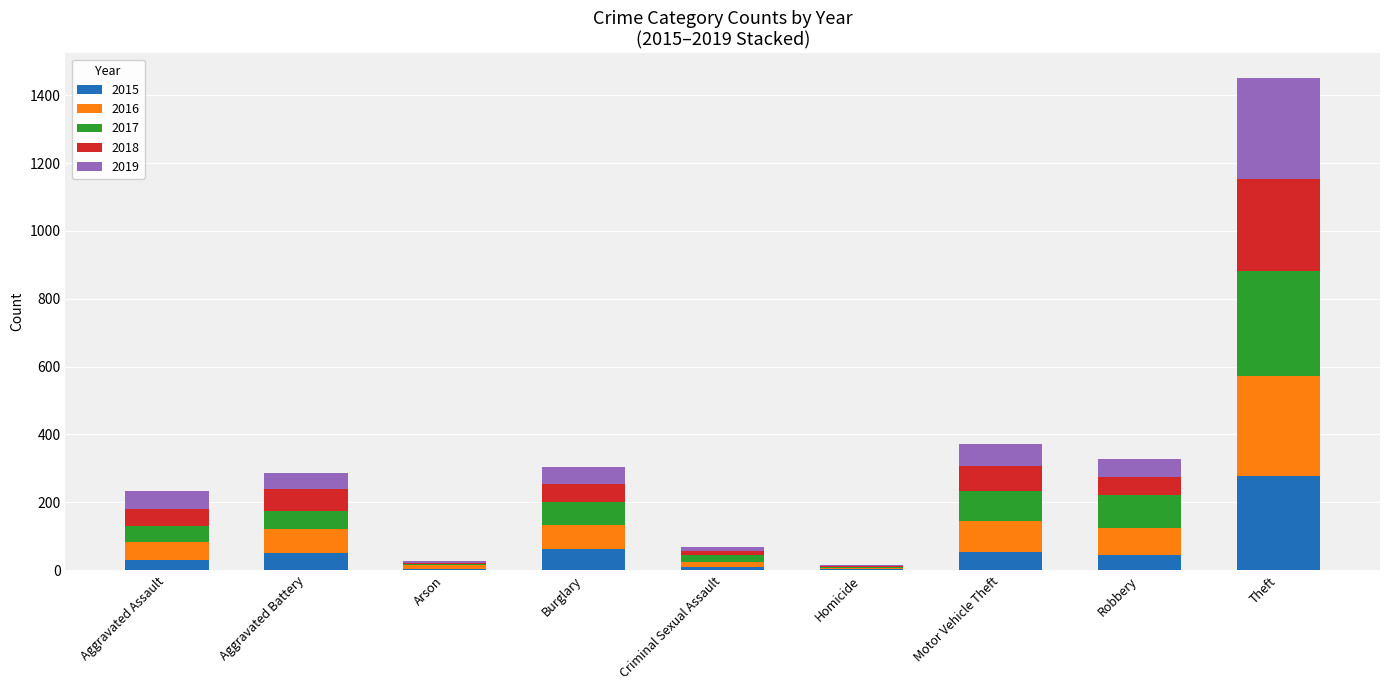

At which category is the sum across all series the highest?

Theft